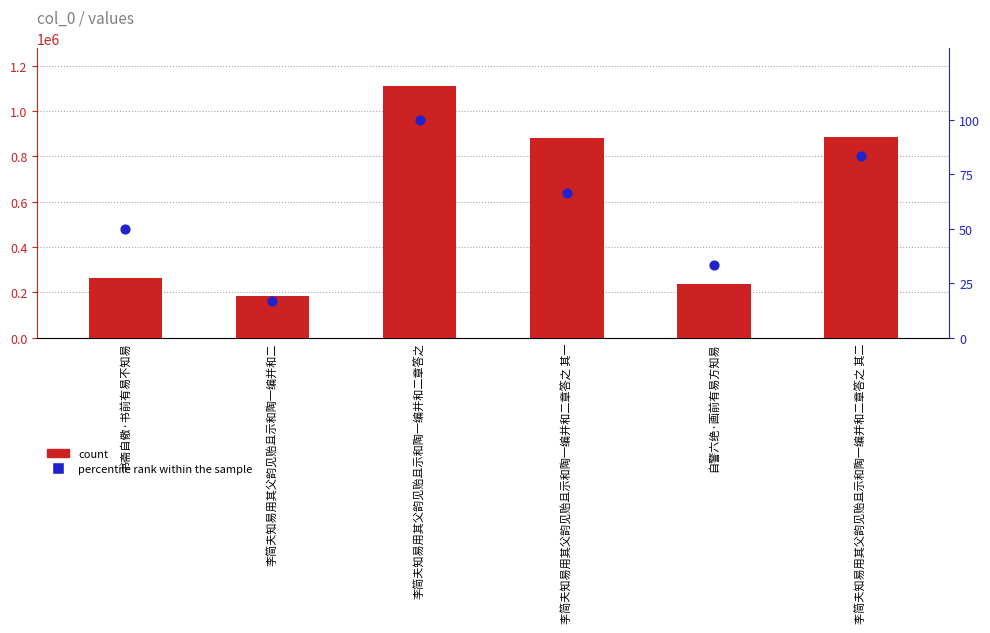

Which series has the largest Y range (max minus min)?

col_0 count